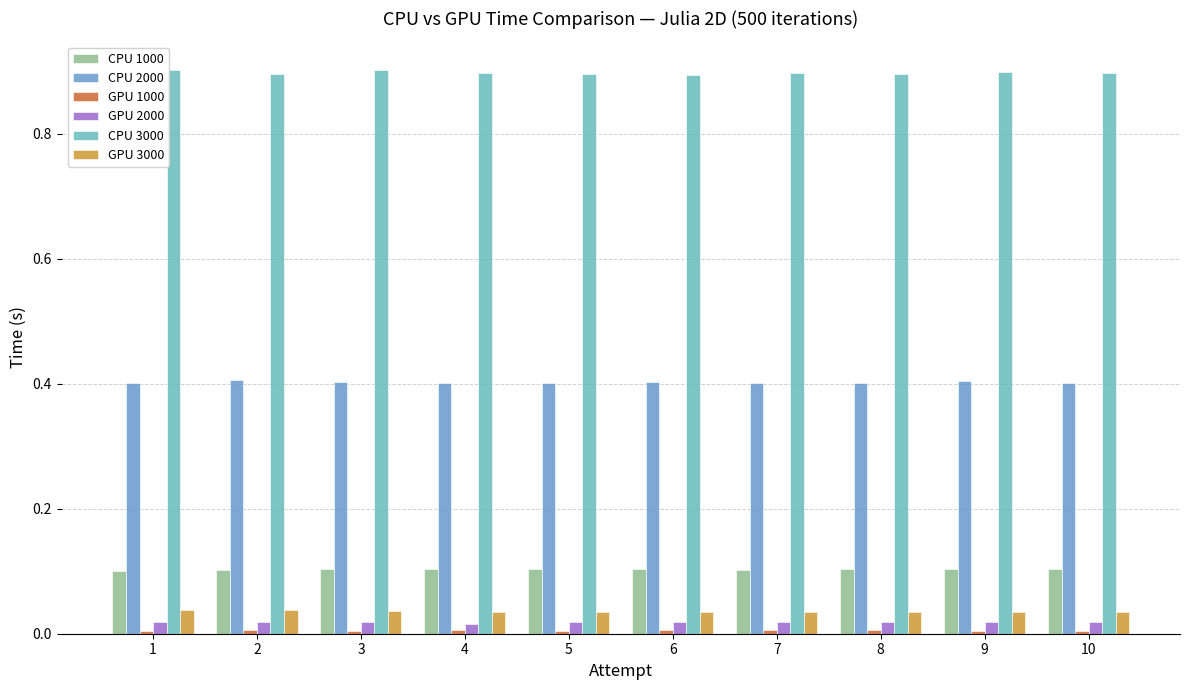

What is the difference between the highest and lowest values at 3?

0.9